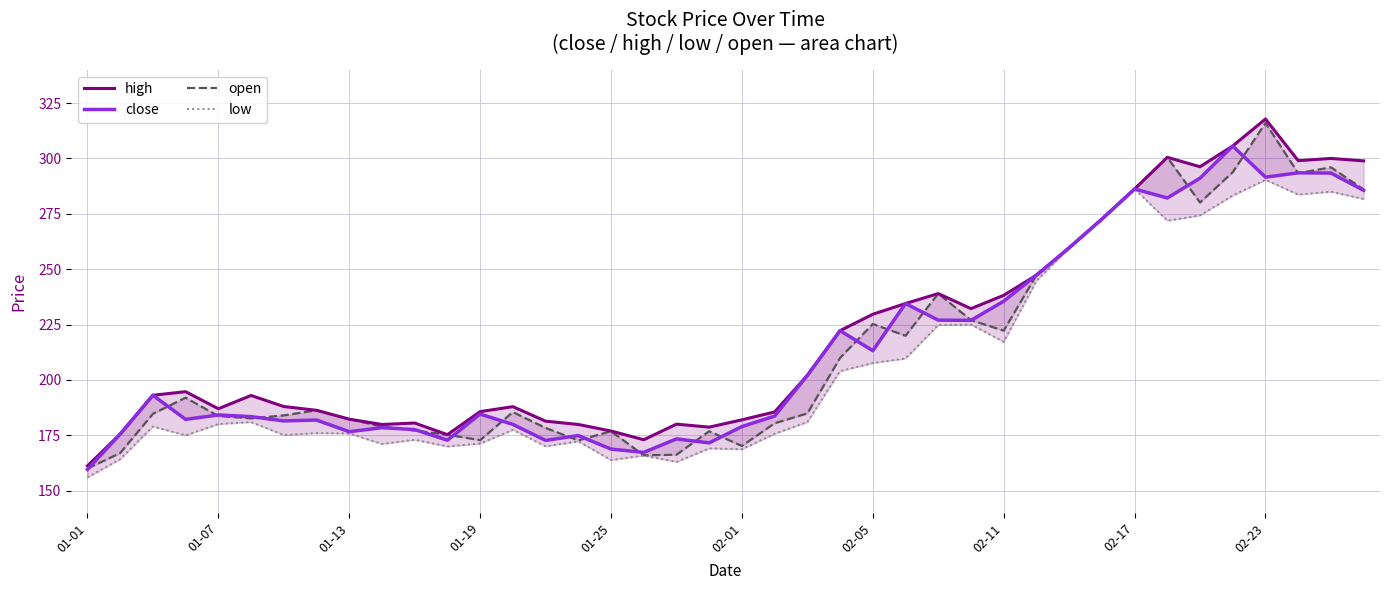

True or false: close and high intersect in this chart.

False